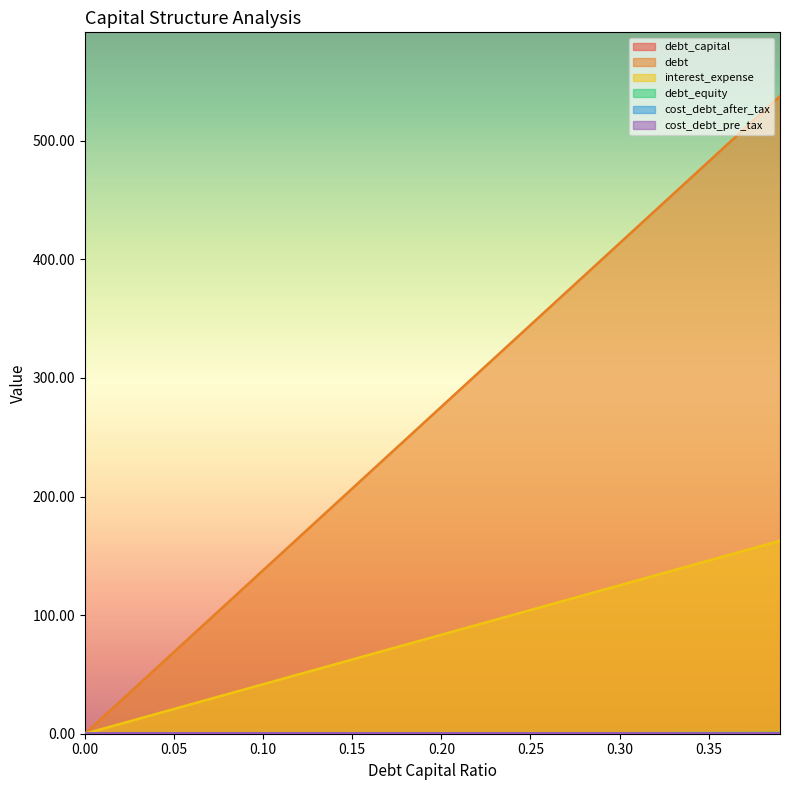

The debt series shows 289.5 at 0.21. True or false?

True